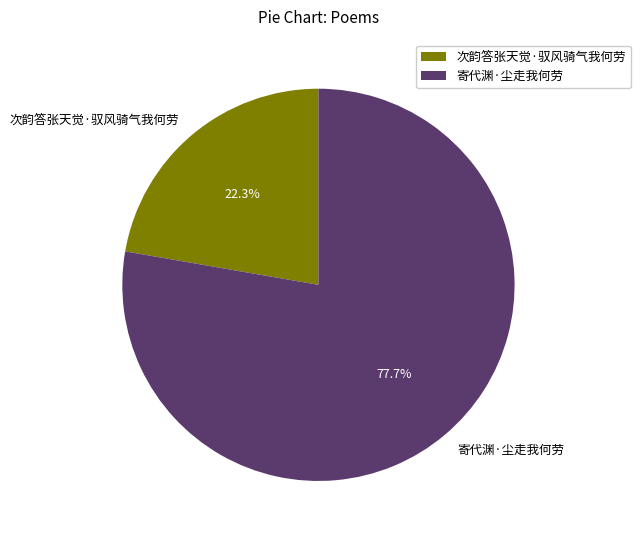

The 寄代渊·尘走我何劳 slice represents 78% of the pie. True or false?

True